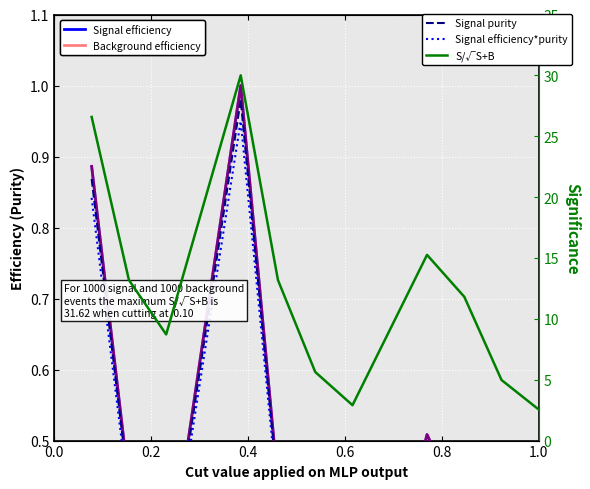

Which series has the widest spread of values?

S/√S+B